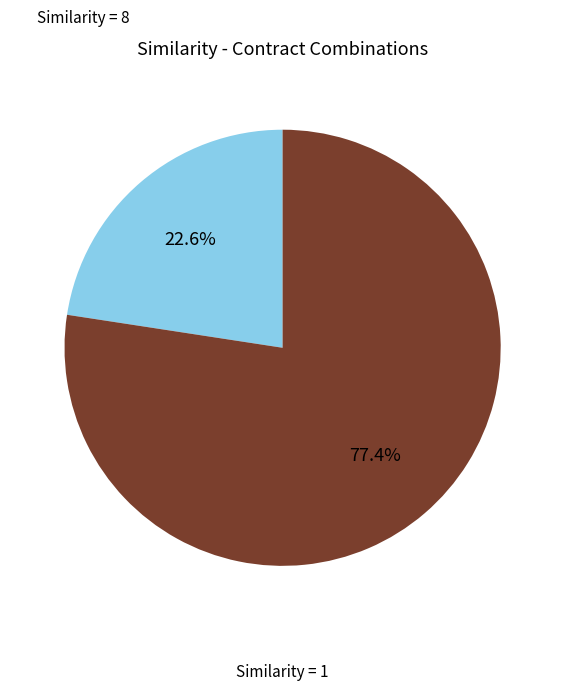

Is there any slice that represents more than half of the pie?

Yes